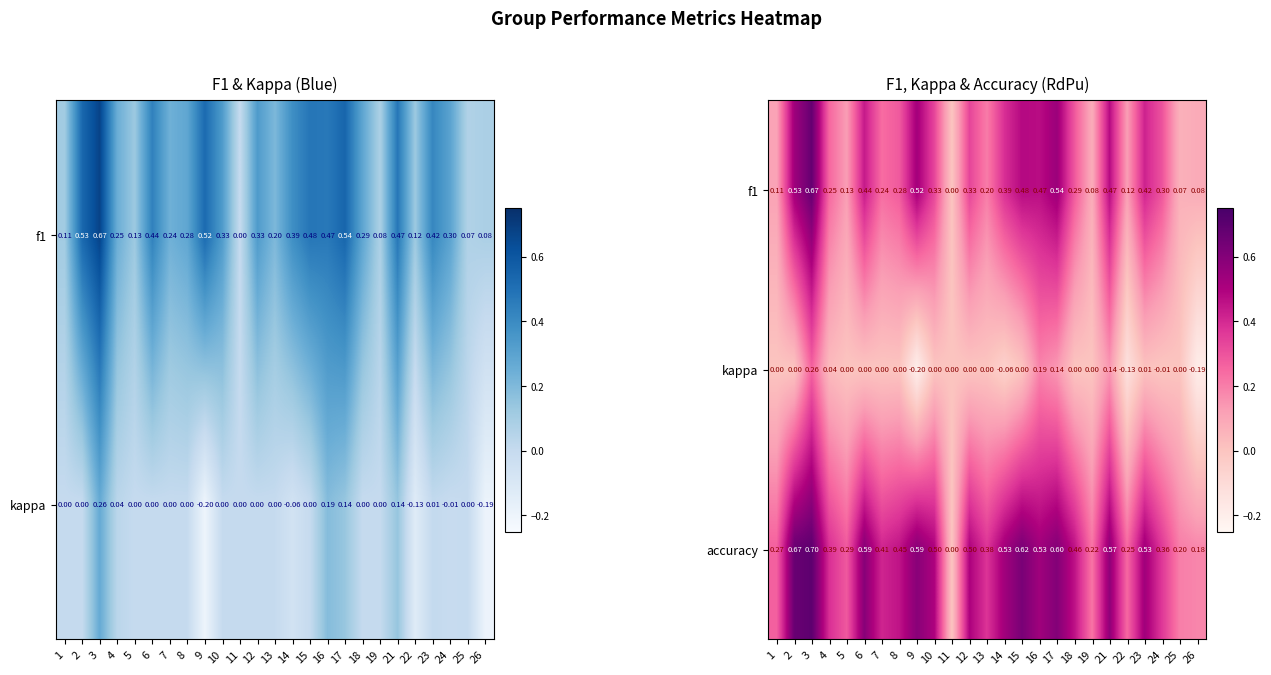

Which has a higher value, 10 or 19?

10